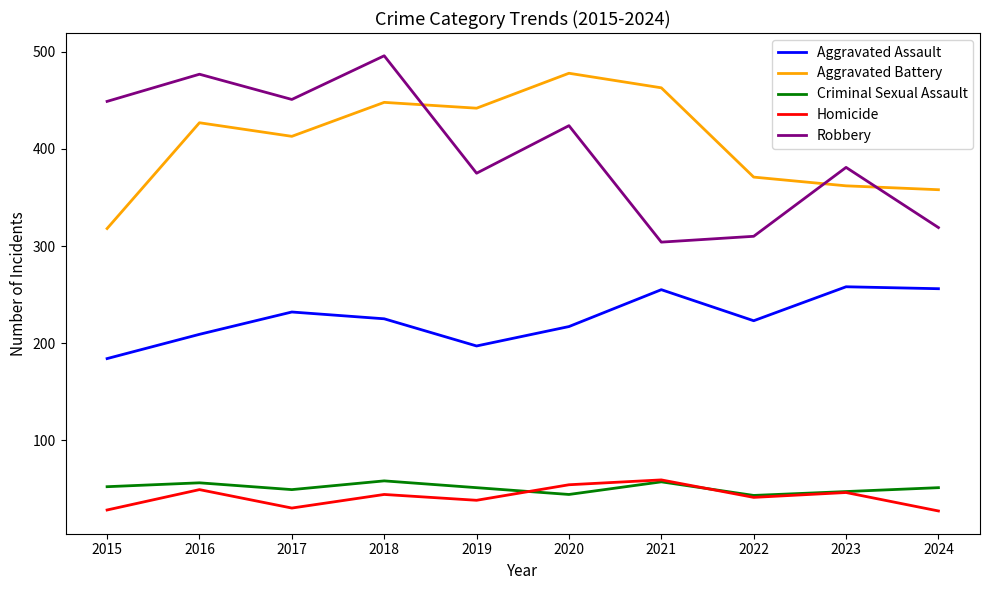

At which category is the sum across all series the highest?

2018